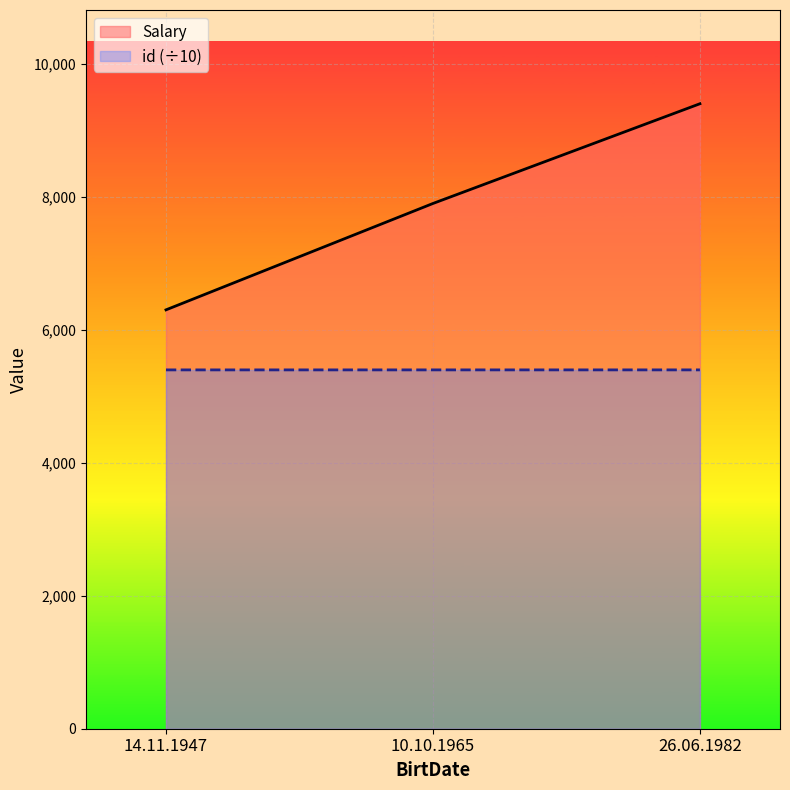

Which series has the largest total across all categories?

Salary